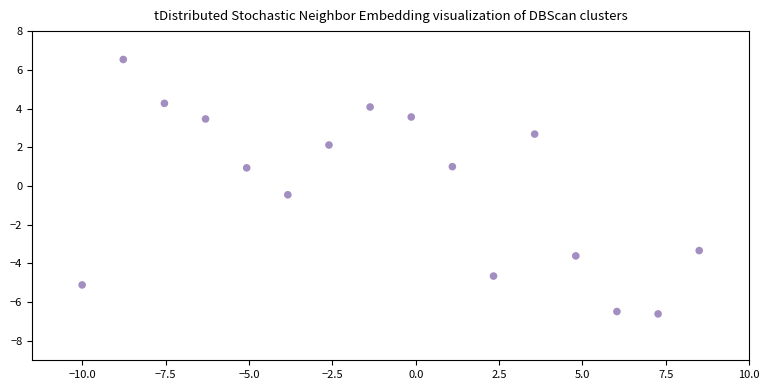

What is the range of Y values (max minus min)?

13.1